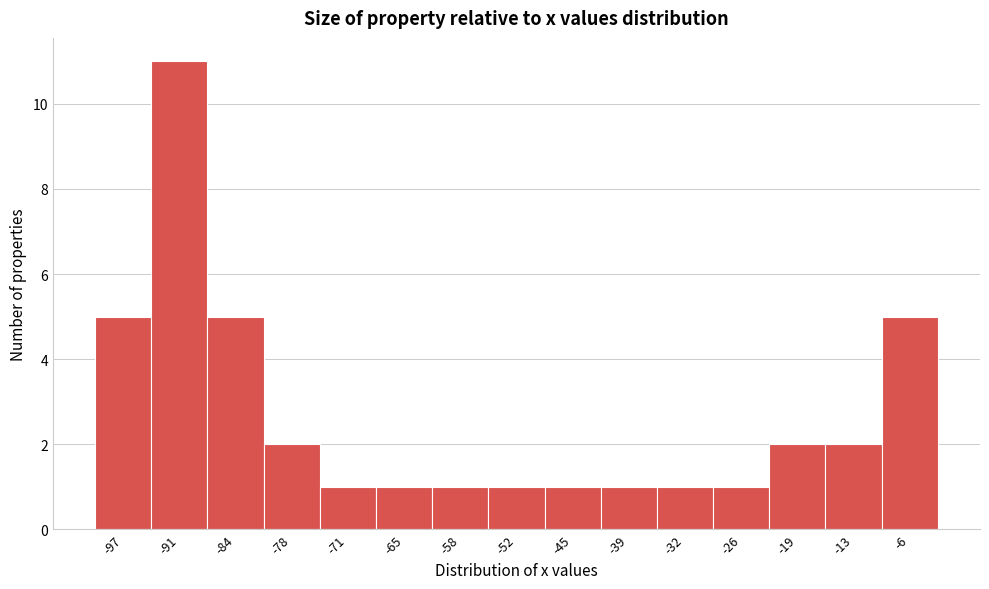

Reading right to left, transcribe all the data shown in this chart.

5	2	2	1	1	1	1	1	1	1	1	2	5	11	5